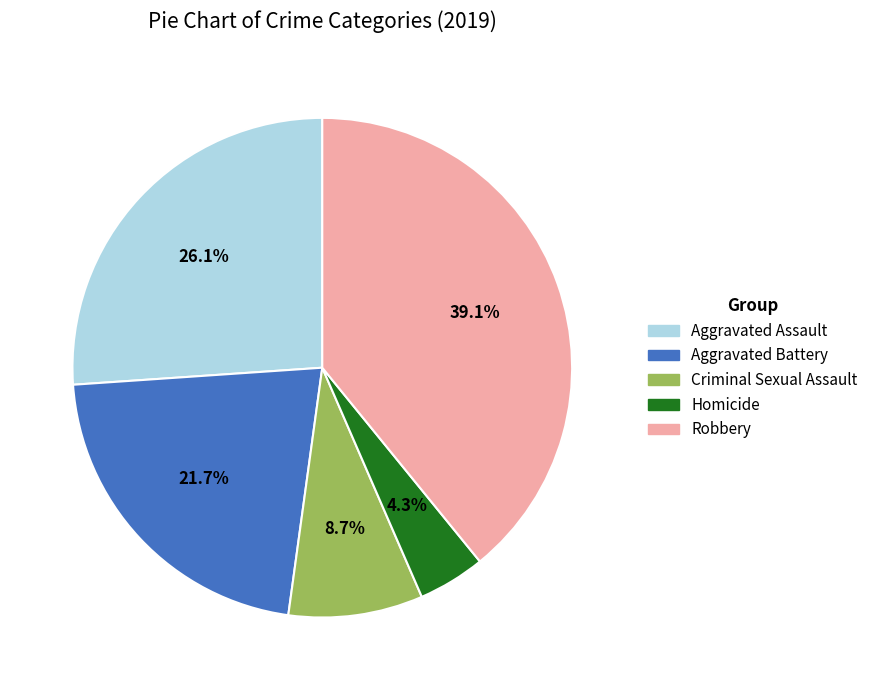

Which slice is the largest?

Robbery